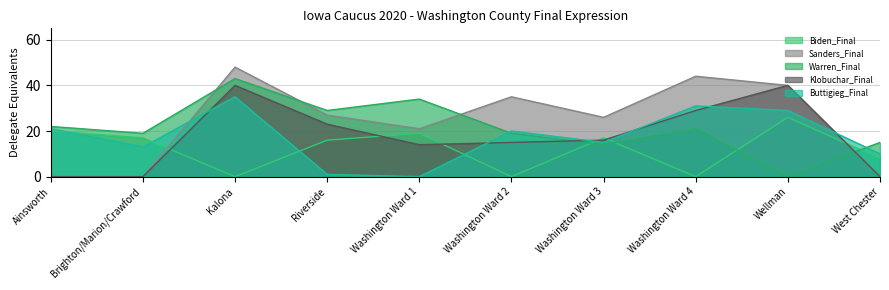

Is it true that Klobuchar_Final equals 0 at West Chester?

True